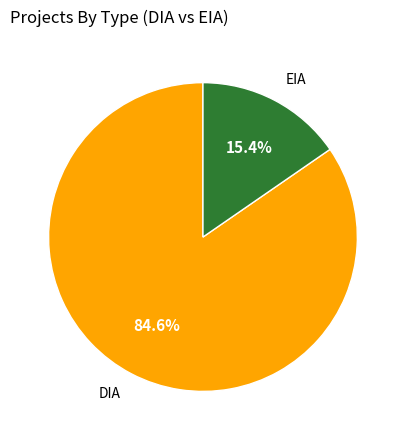

What is the ratio of the value at DIA to the value at EIA?

5.5